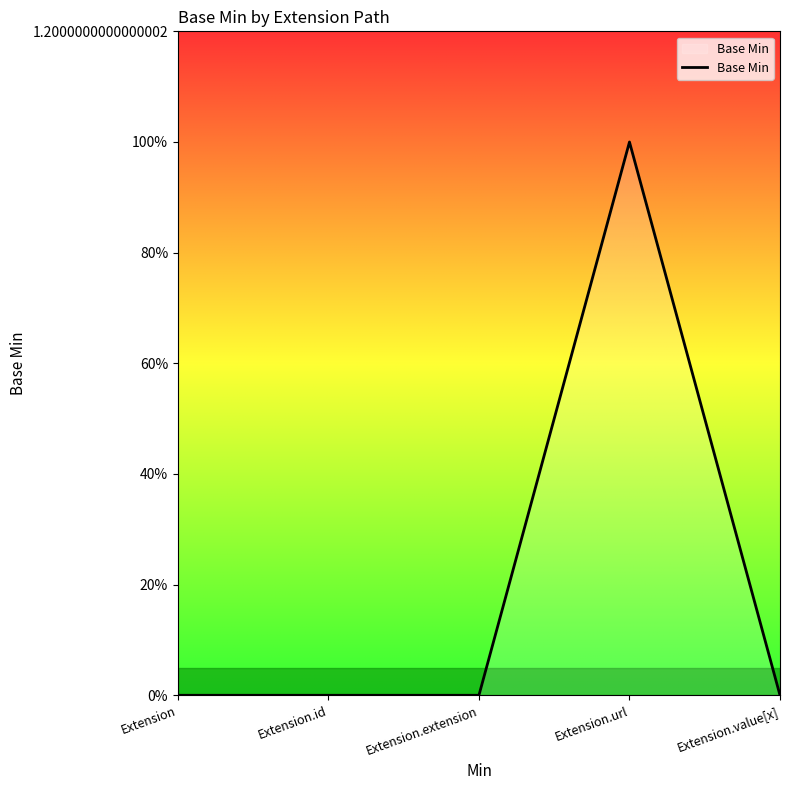

Which category has the highest value across all series?

Extension.url